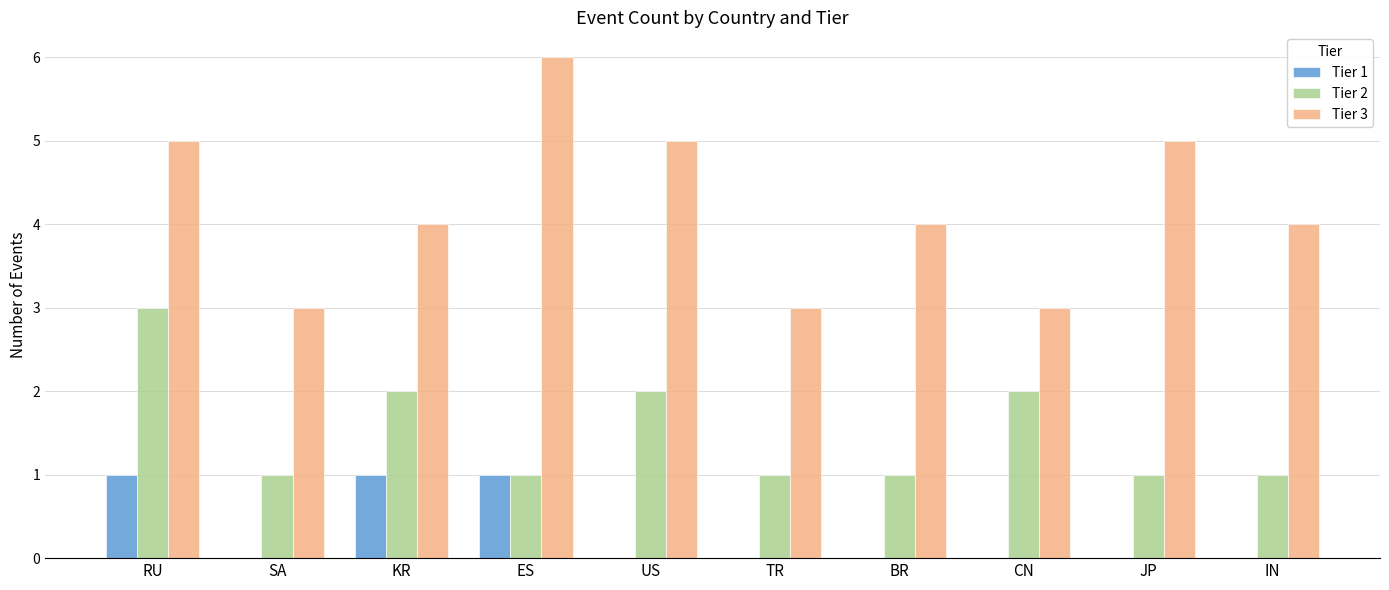

Reading right to left, list all the values displayed in this chart.

Tier 1: 0	0	0	0	0	0	1	1	0	1
Tier 2: 1	1	2	1	1	2	1	2	1	3
Tier 3: 4	5	3	4	3	5	6	4	3	5